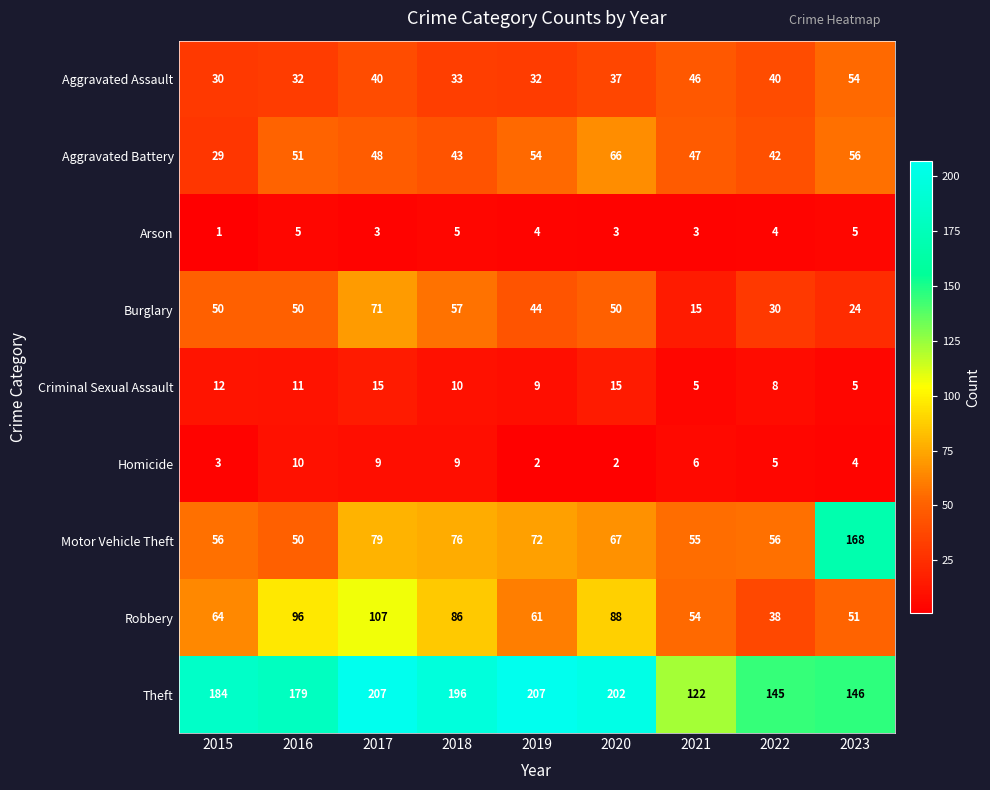

True or false: Robbery has a value of 107 at 2017.

True